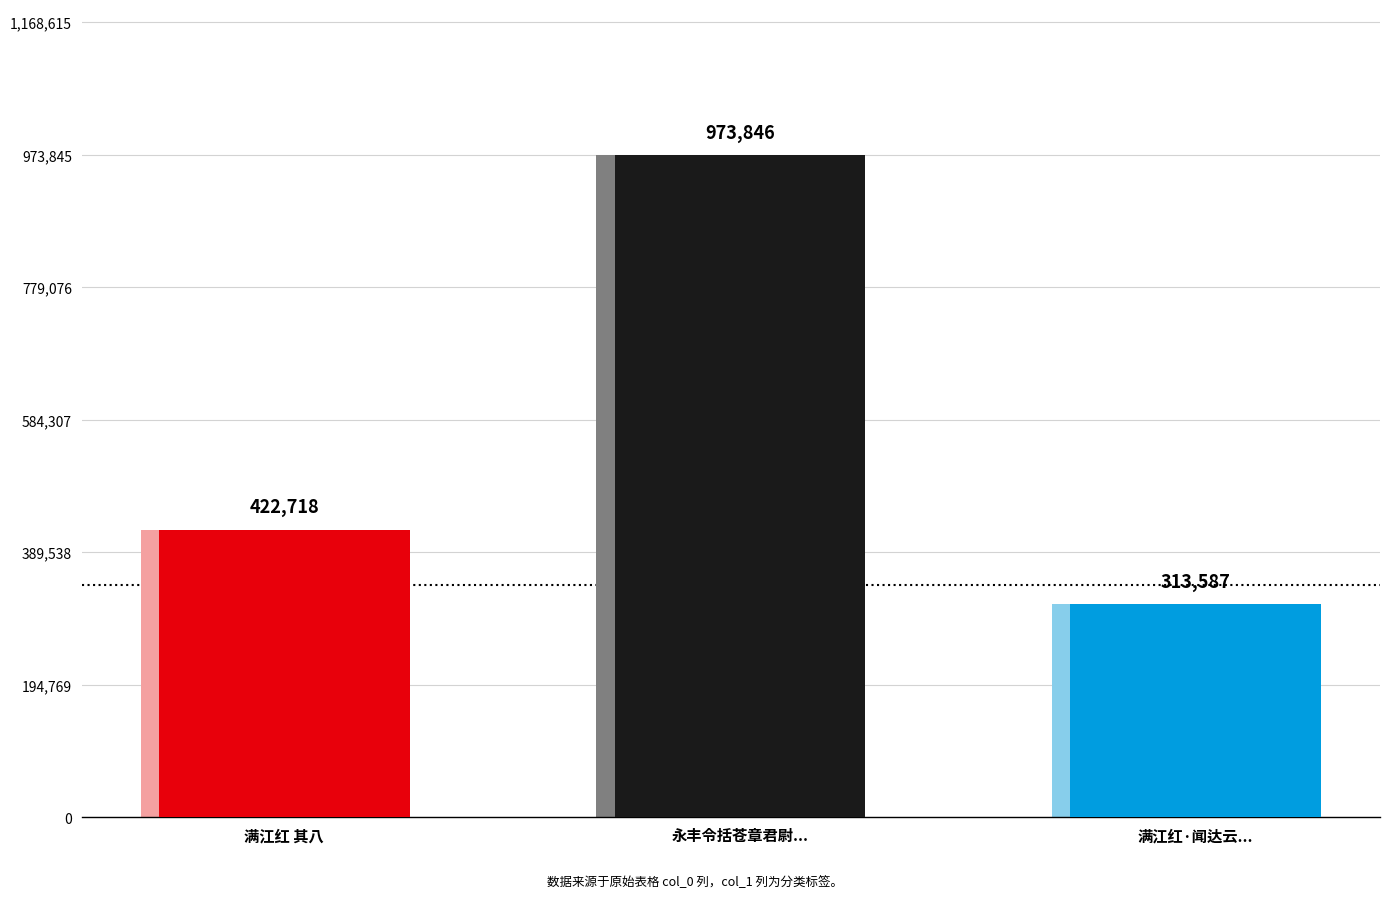

What is the ratio of the value at 永丰令括苍章君尉上蔡谢君以淳熙改元二月晦日劝农于负郭祖印院事已率蕃为汎舟之役 to the value at 满江红·闻达云已率所部上东战线矣?

3.1